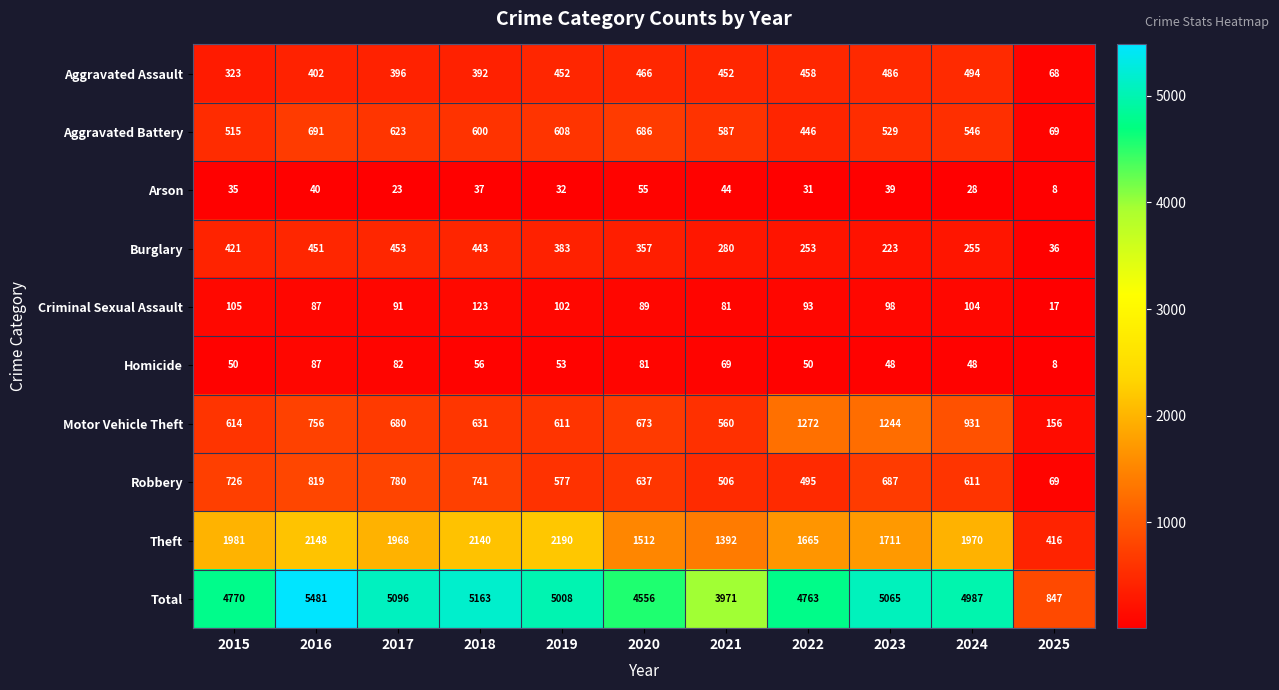

Which label corresponds to the largest value in the chart?

2016